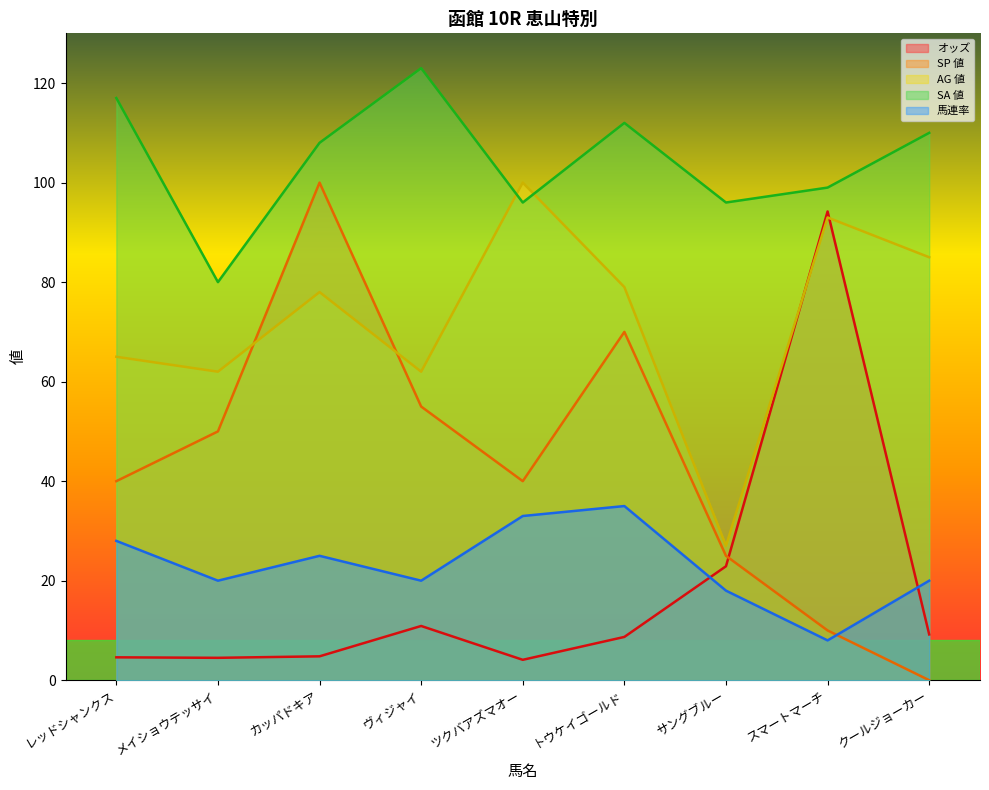

Rank the series by their maximum value, from lowest to highest.

馬連率, オッズ, SP 値, AG 値, SA 値